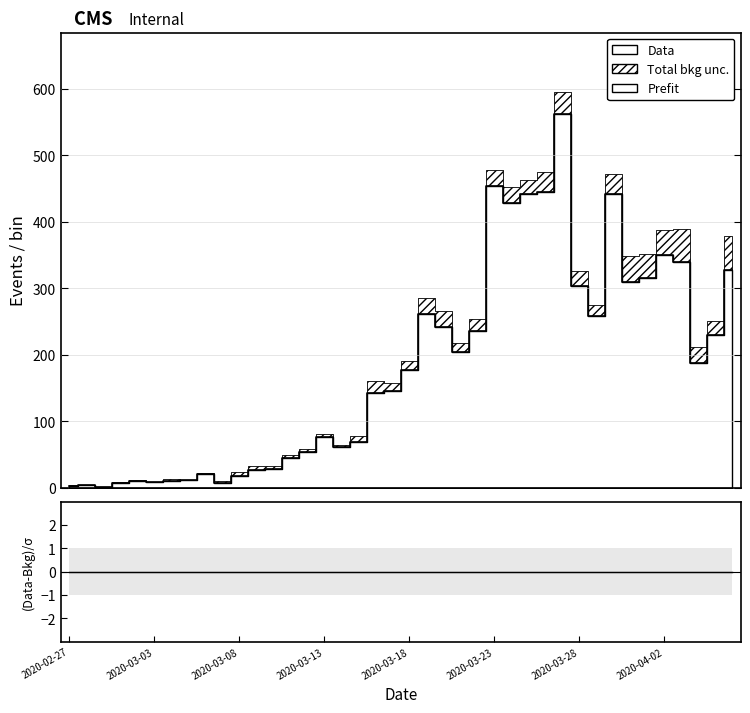

Which category has the highest value across all series?

29